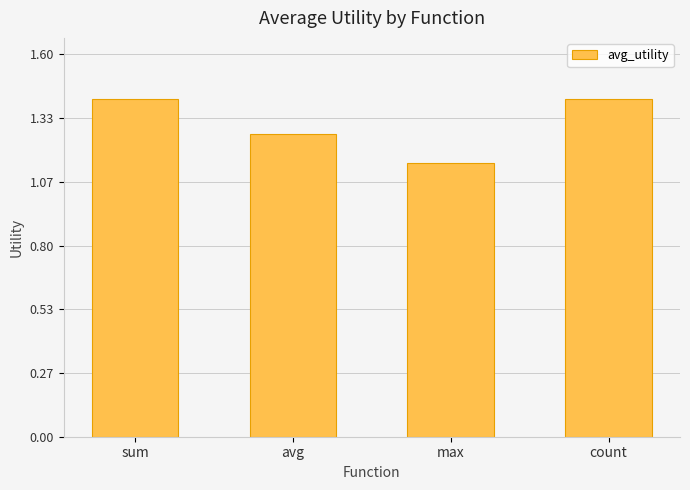

How many values are between 1 and 2?

4